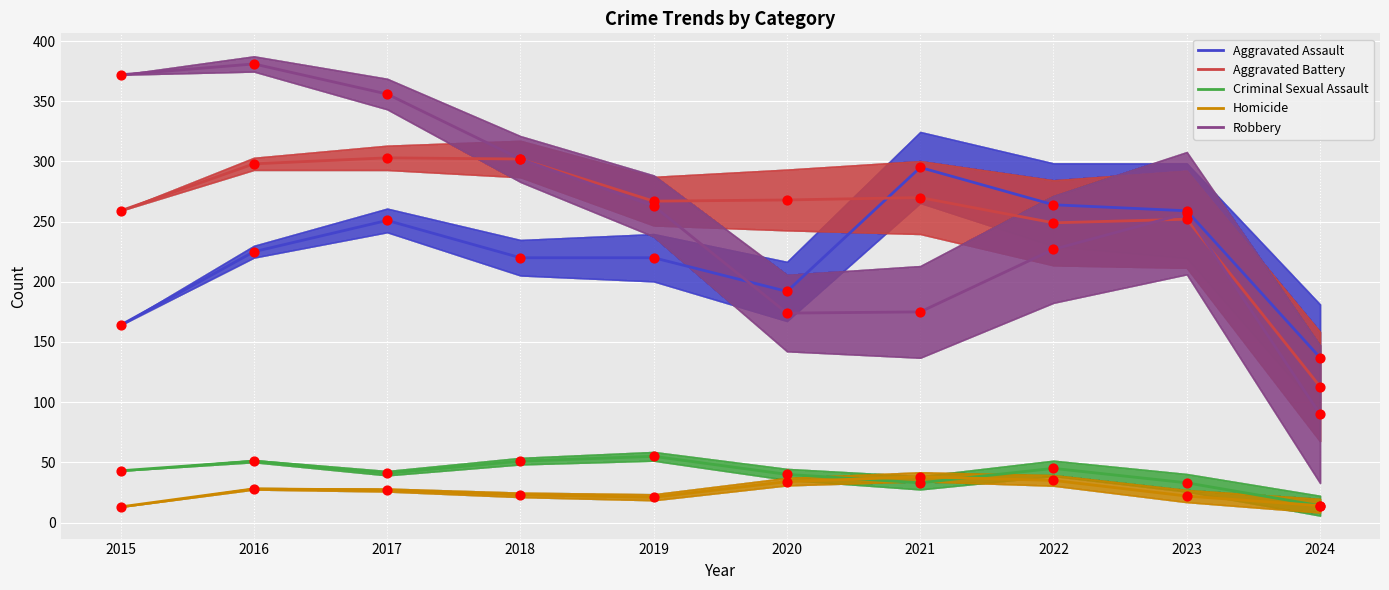

Which series reaches the minimum Y coordinate?

Homicide